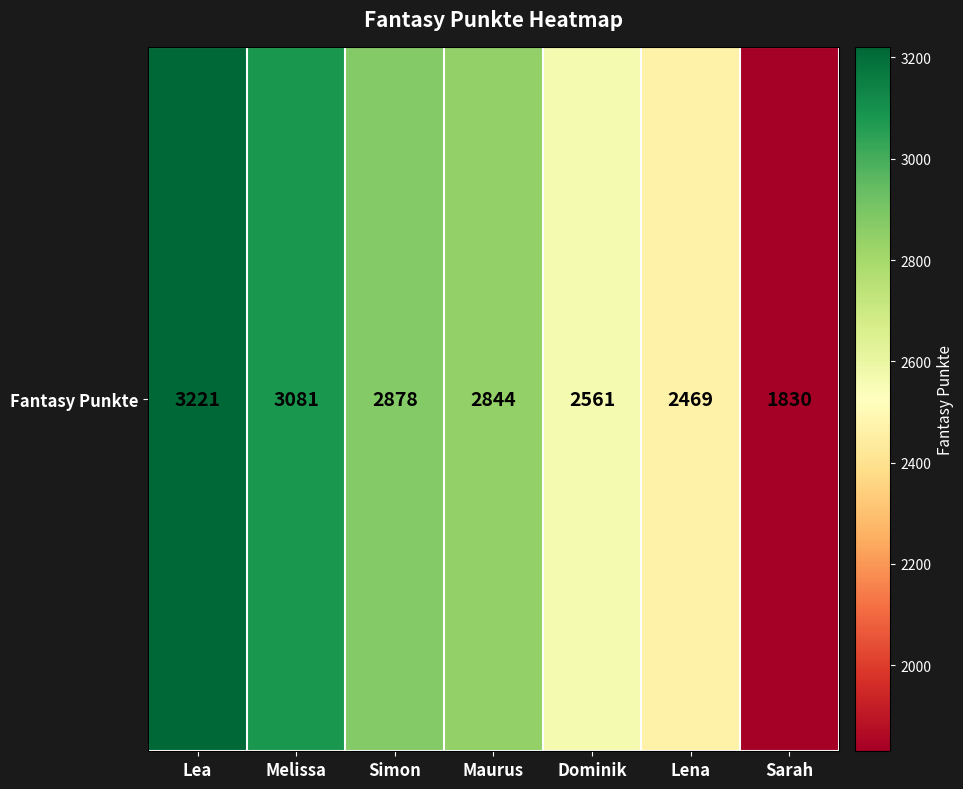

What is the average value?

2698